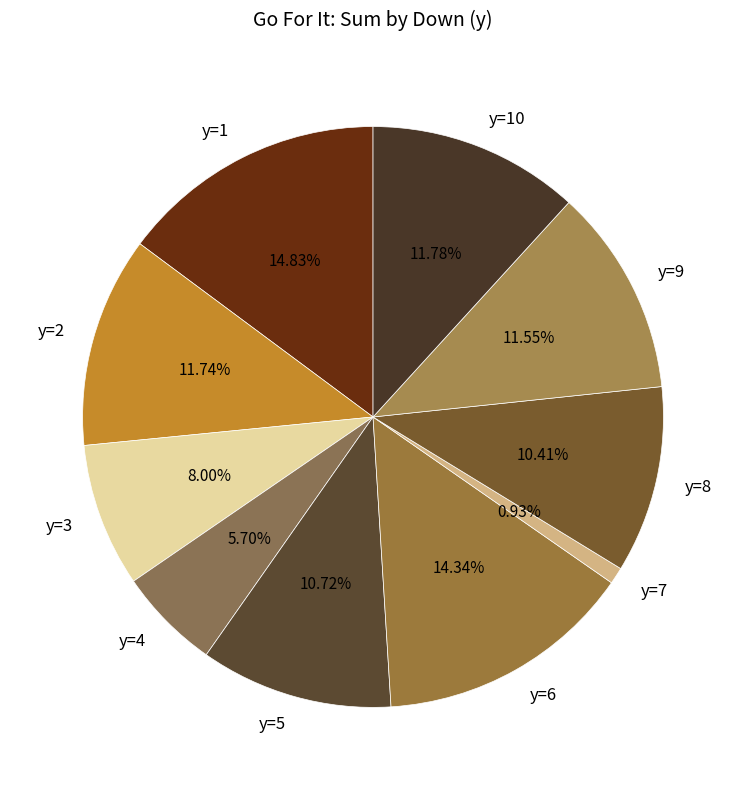

To the nearest percent, what portion does y=6 represent?

14%